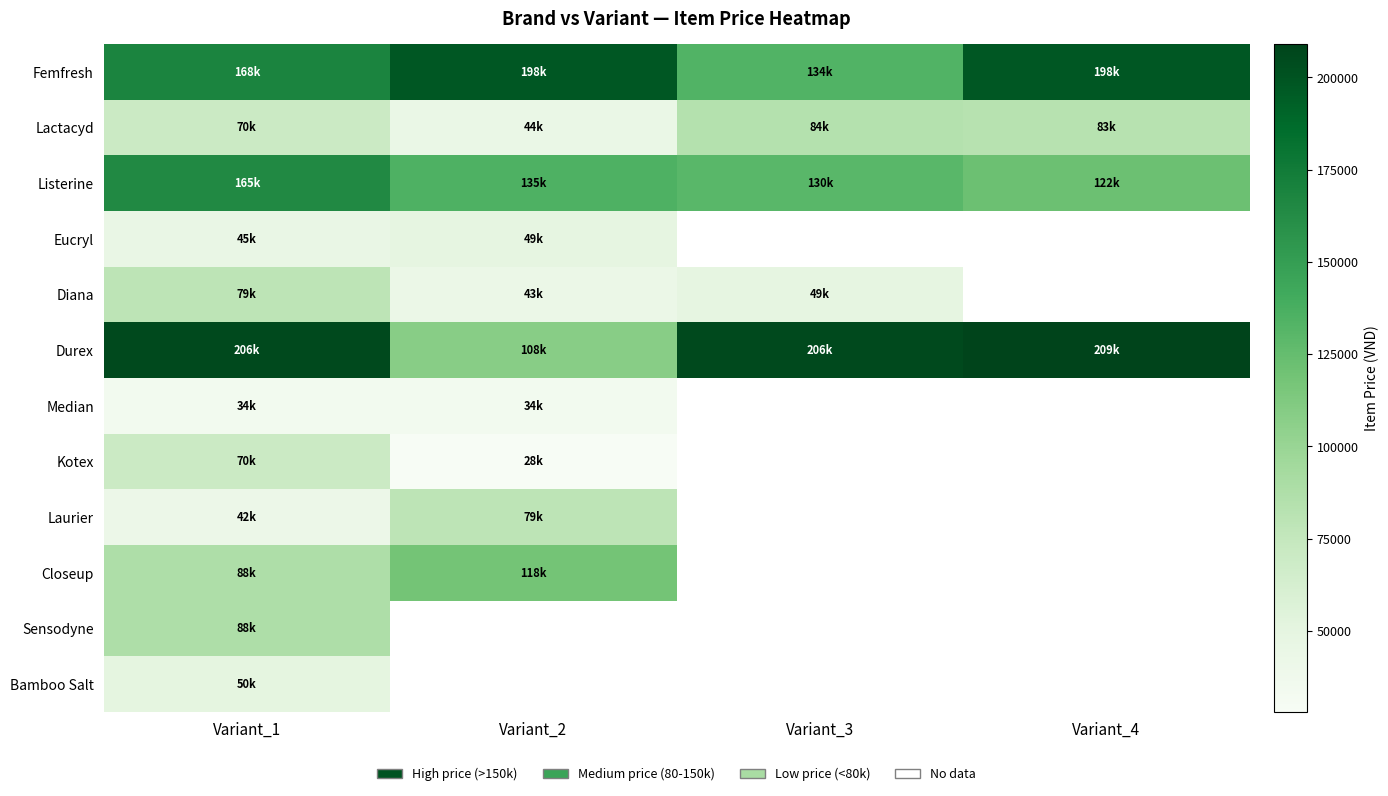

What is the average value of the Durex series?

182250.0